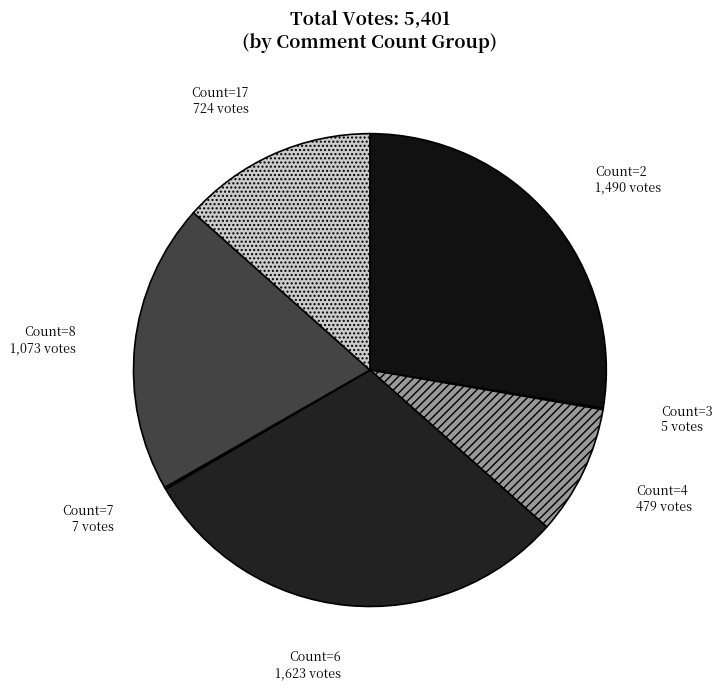

Does Count=6 account for over 50% of the chart?

No